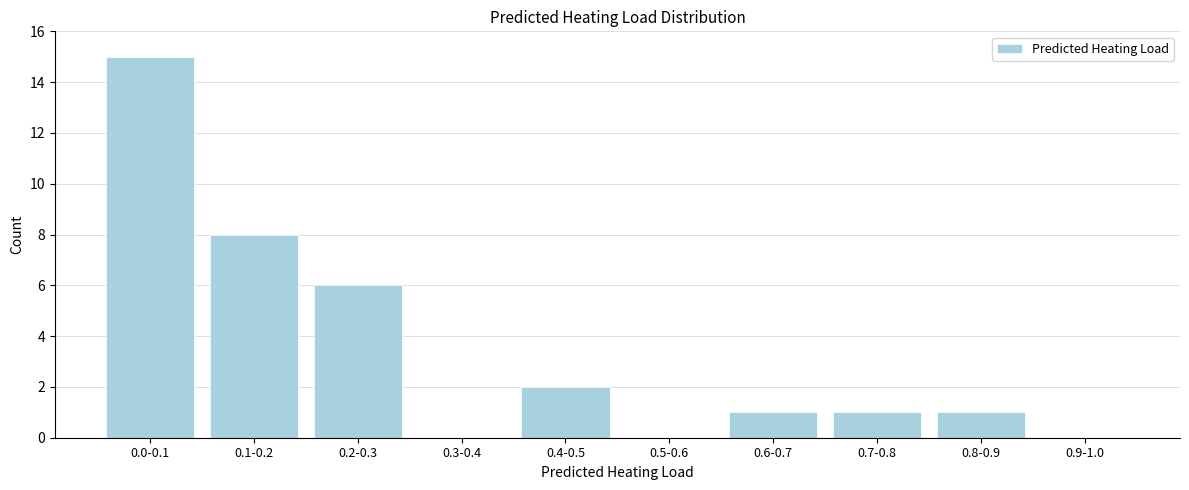

Reading right to left, extract all data points from this chart.

0.9-1.0=0	0.8-0.9=1	0.7-0.8=1	0.6-0.7=1	0.5-0.6=0	0.4-0.5=2	0.3-0.4=0	0.2-0.3=6	0.1-0.2=8	0.0-0.1=15